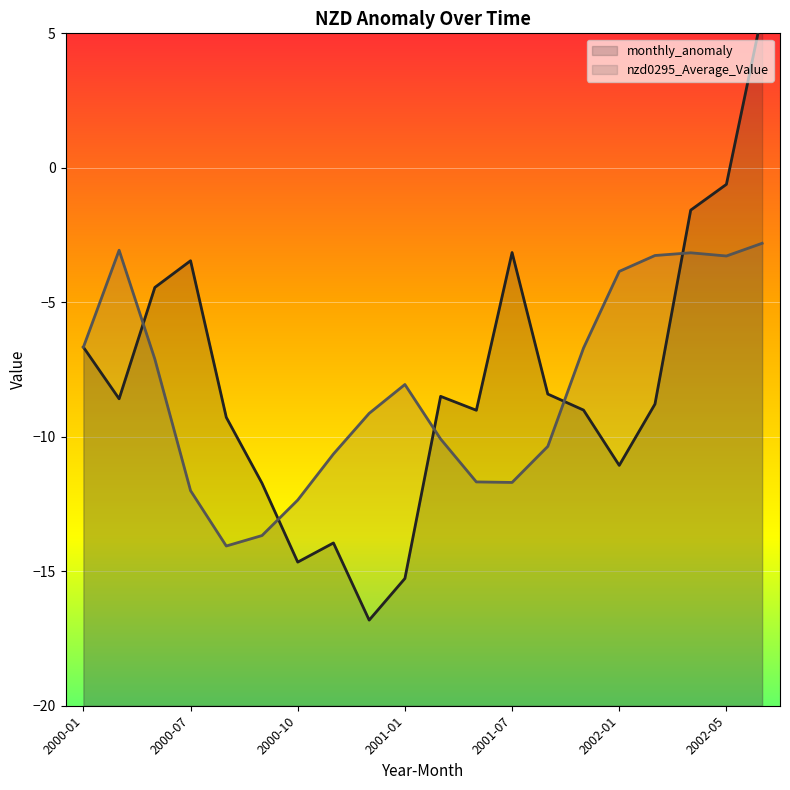

In monthly_anomaly, how many points are lower than both neighbors (excluding endpoints)?

5